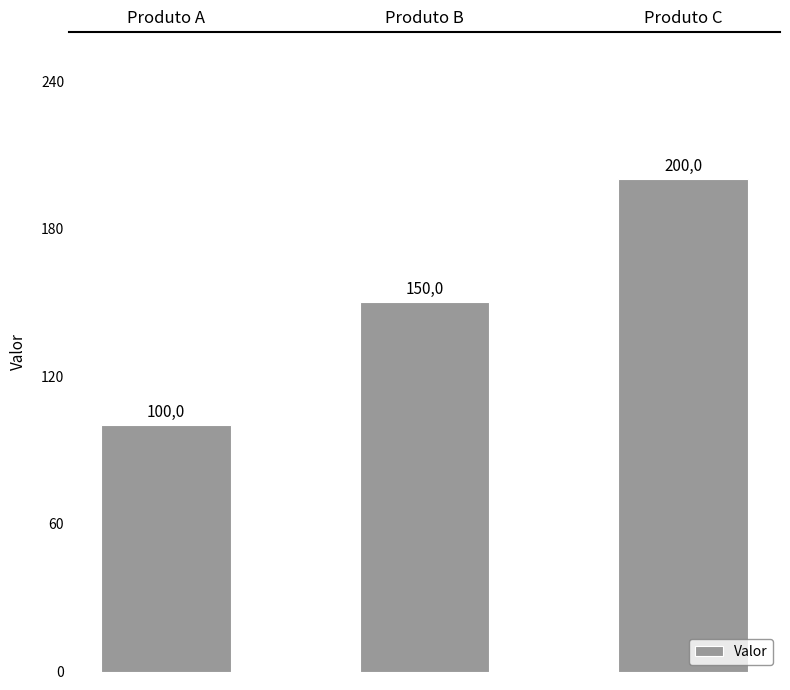

What is the ratio of the value at Produto A to the value at Produto C?

0.5